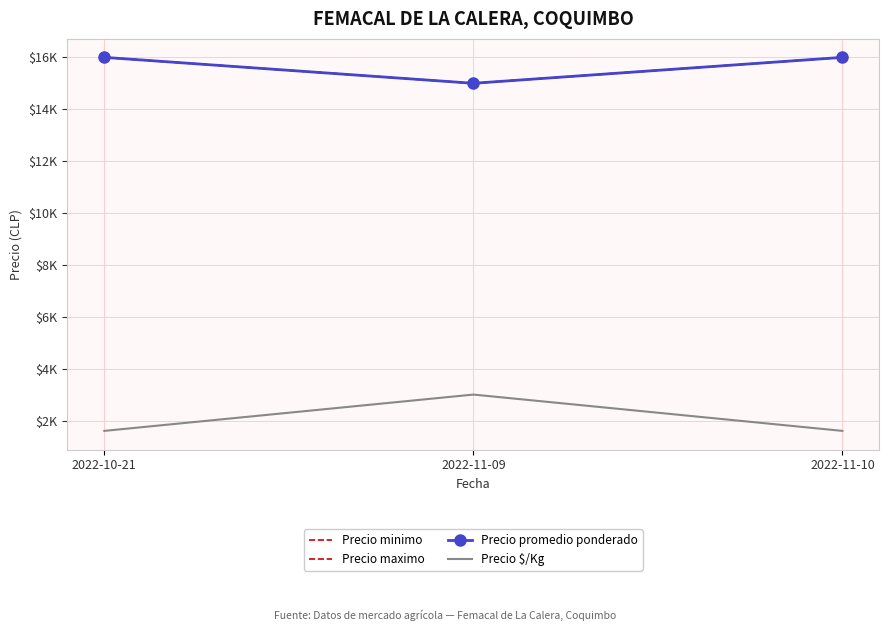

What is the sum of all Precio maximo values?

47000